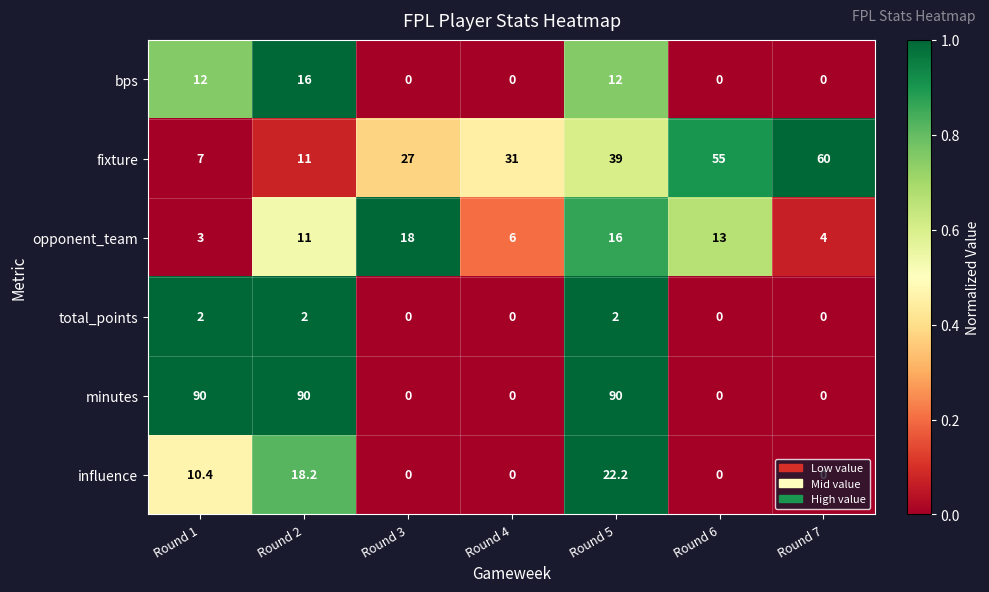

Rank the series at Round 1 from lowest to highest value.

total_points, opponent_team, fixture, influence, bps, minutes